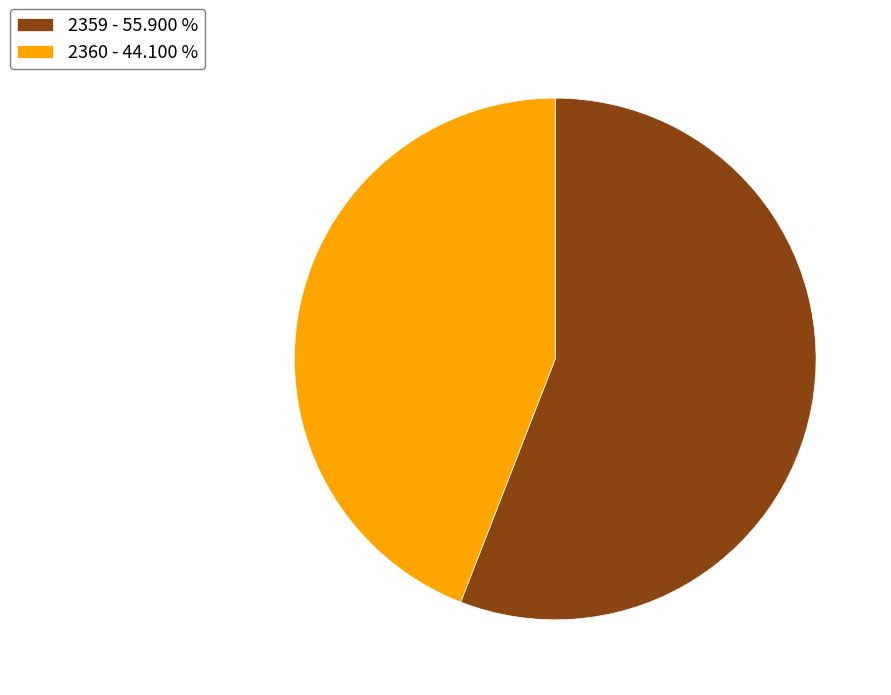

Combined, do 2359 - 55.900 % and 2360 - 44.100 % account for over 50%?

Yes